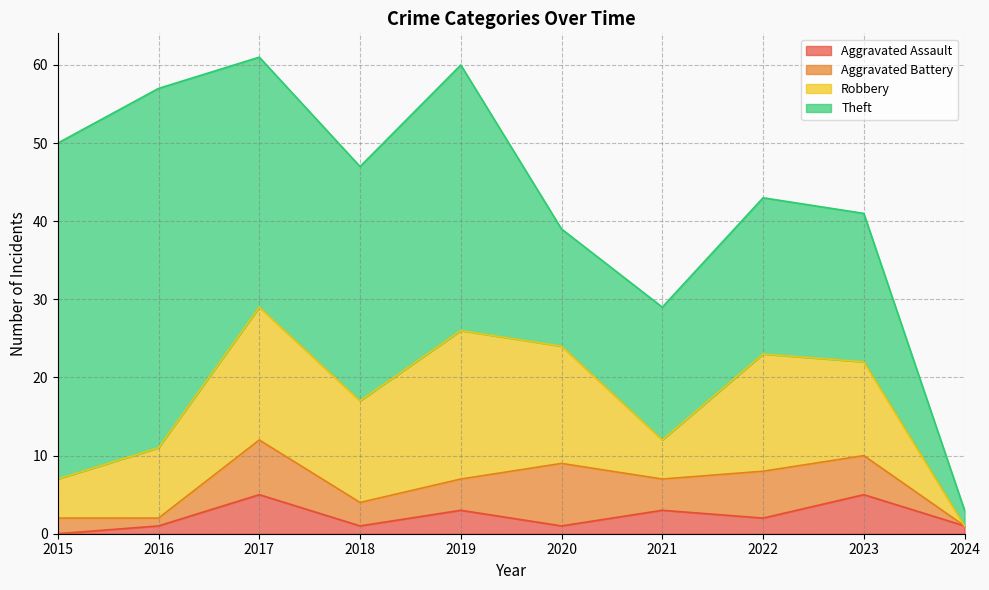

Where does the Robbery series first go above 13?

2017